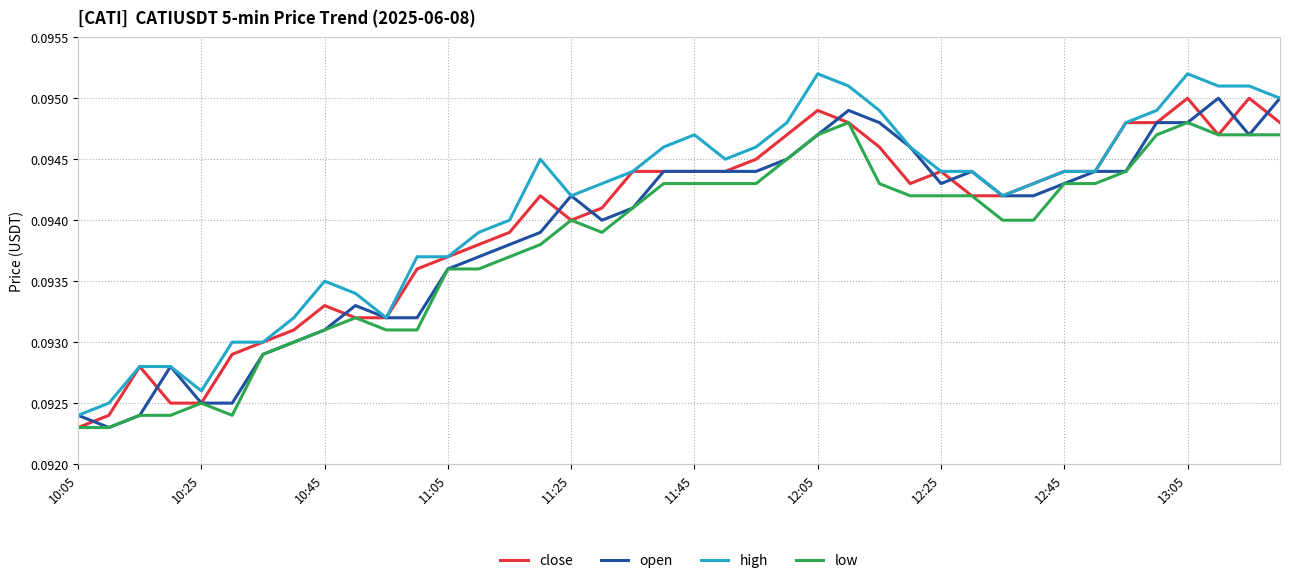

True or false: high and low intersect in this chart.

False